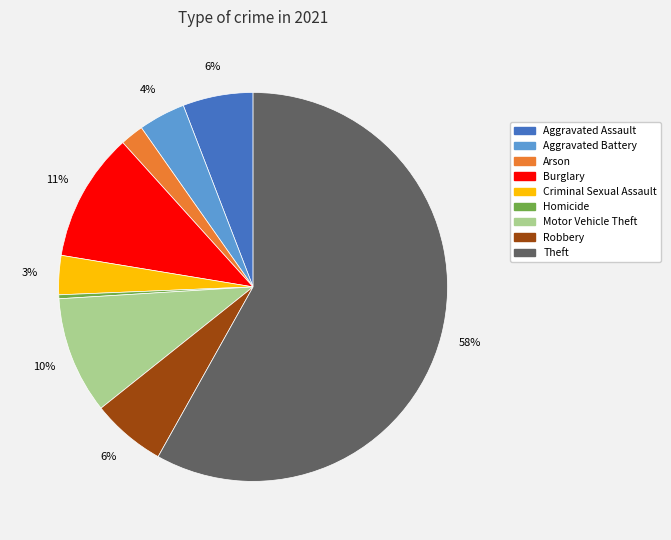

To the nearest percent, what portion does Criminal Sexual Assault represent?

3%